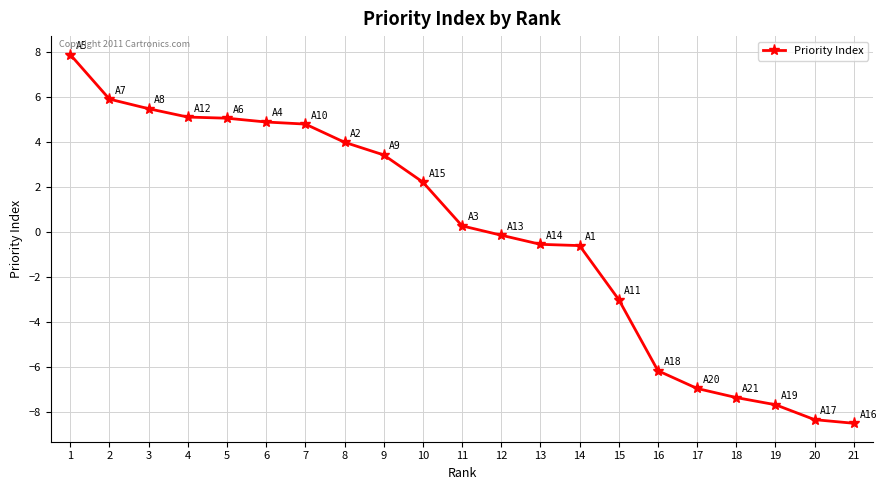

How many values are below zero?

10